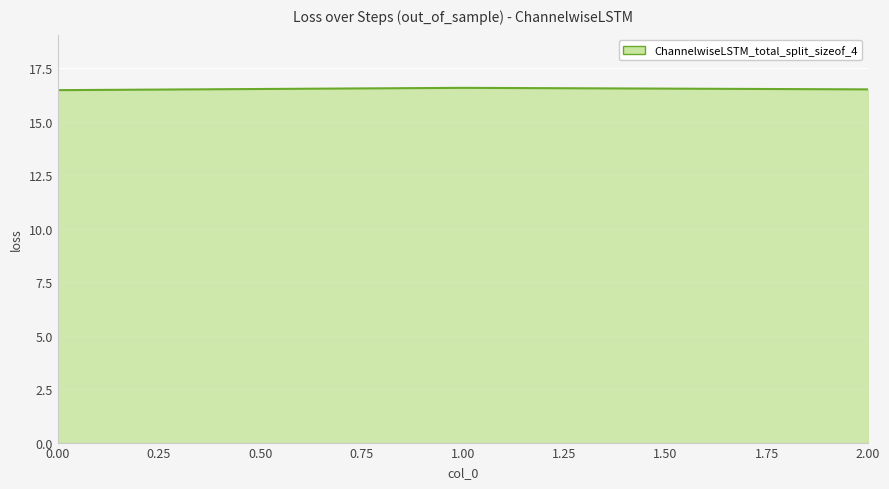

What is the average value?

16.5